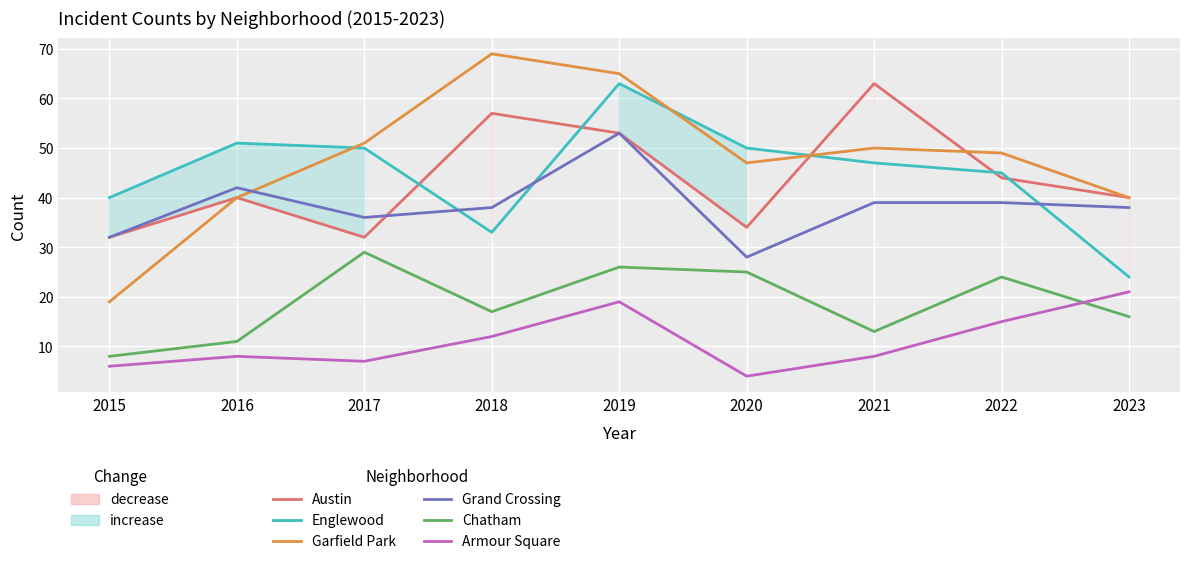

Which series has the largest total across all categories?

Garfield Park